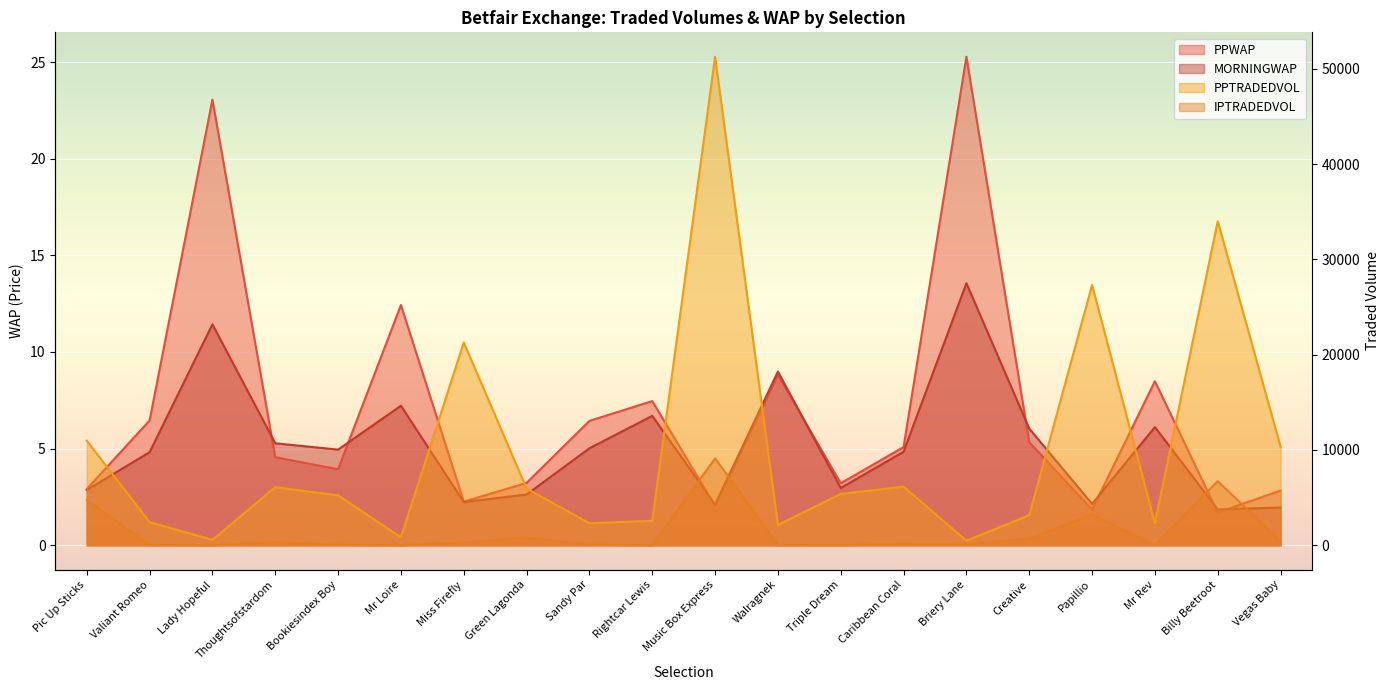

Where do PPWAP and MORNINGWAP first cross each other?

Lady Hopeful and Thoughtsofstardom